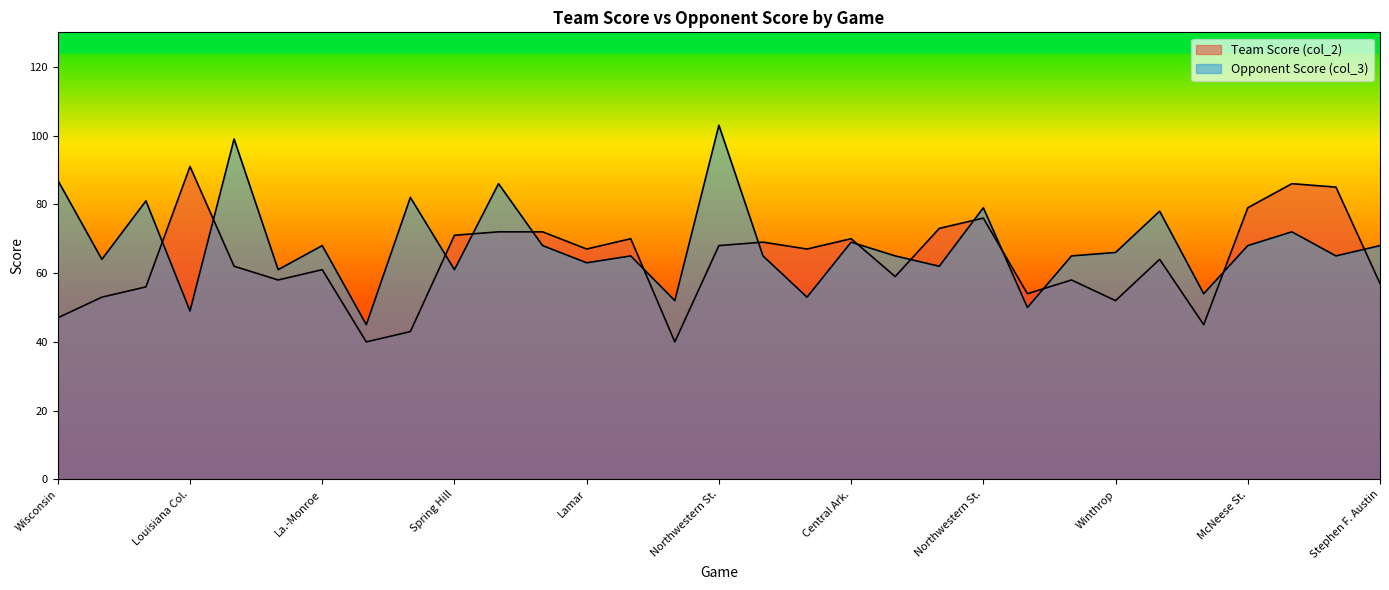

Between Stephen F. Austin and Sam Houston St., which series saw the biggest shift?

Team Score (col_2)